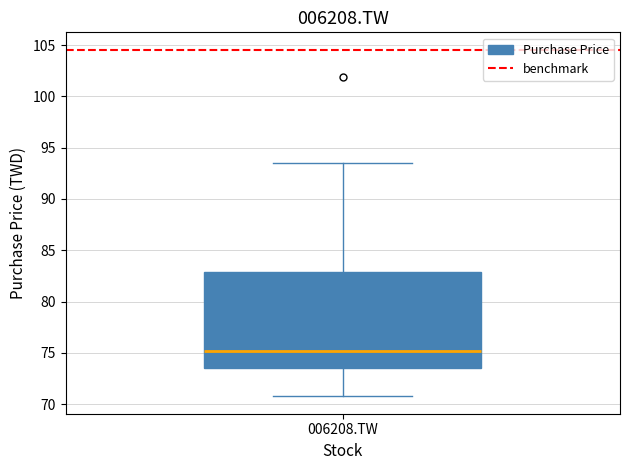

Where does the lower whisker of the box for 006208.TW end on the y-axis? The values are not printed on the chart, so give them approximately, as read against the axis.

71.0